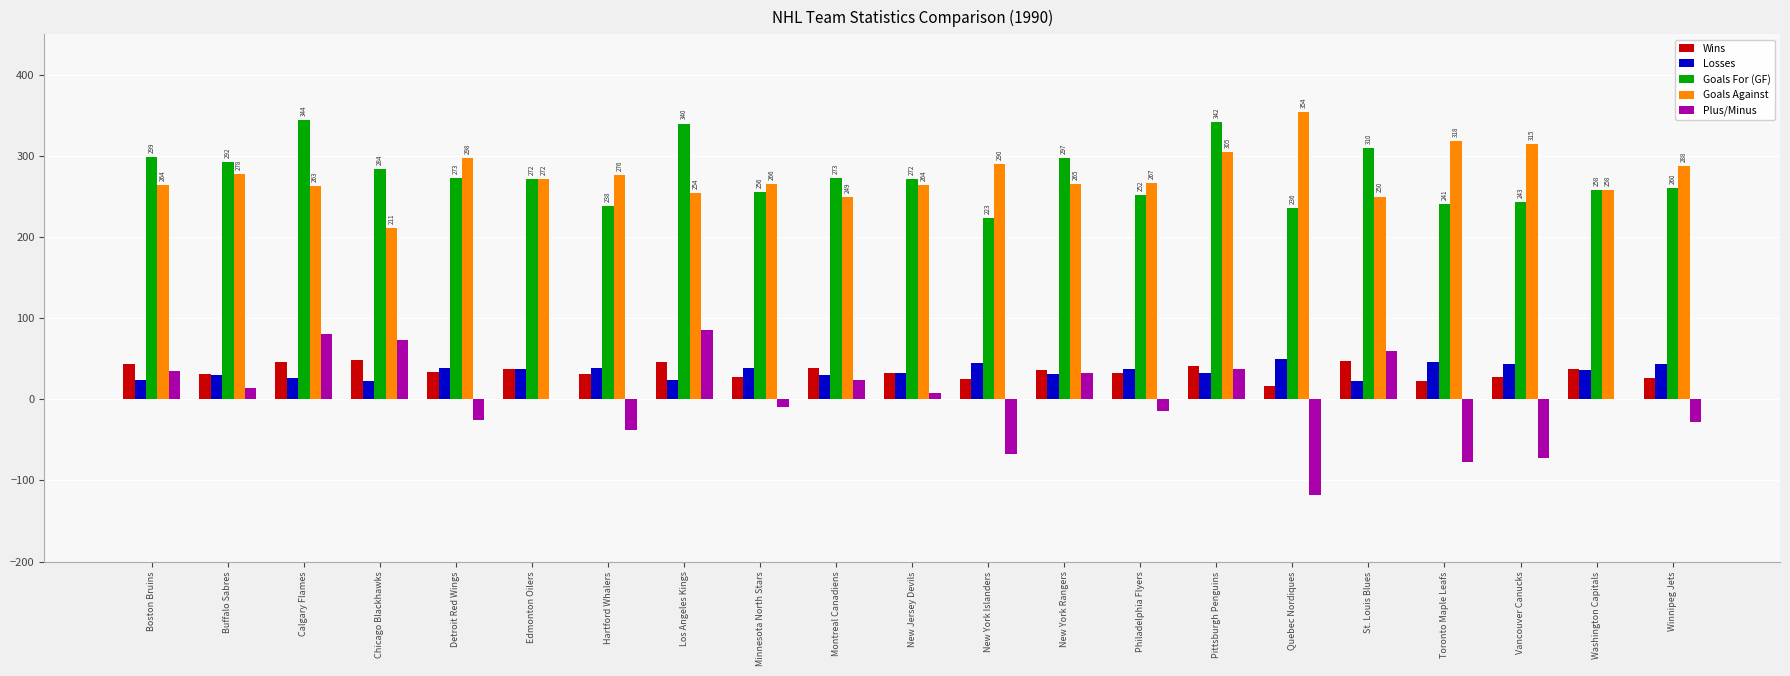

How many series are shown in this chart?

5